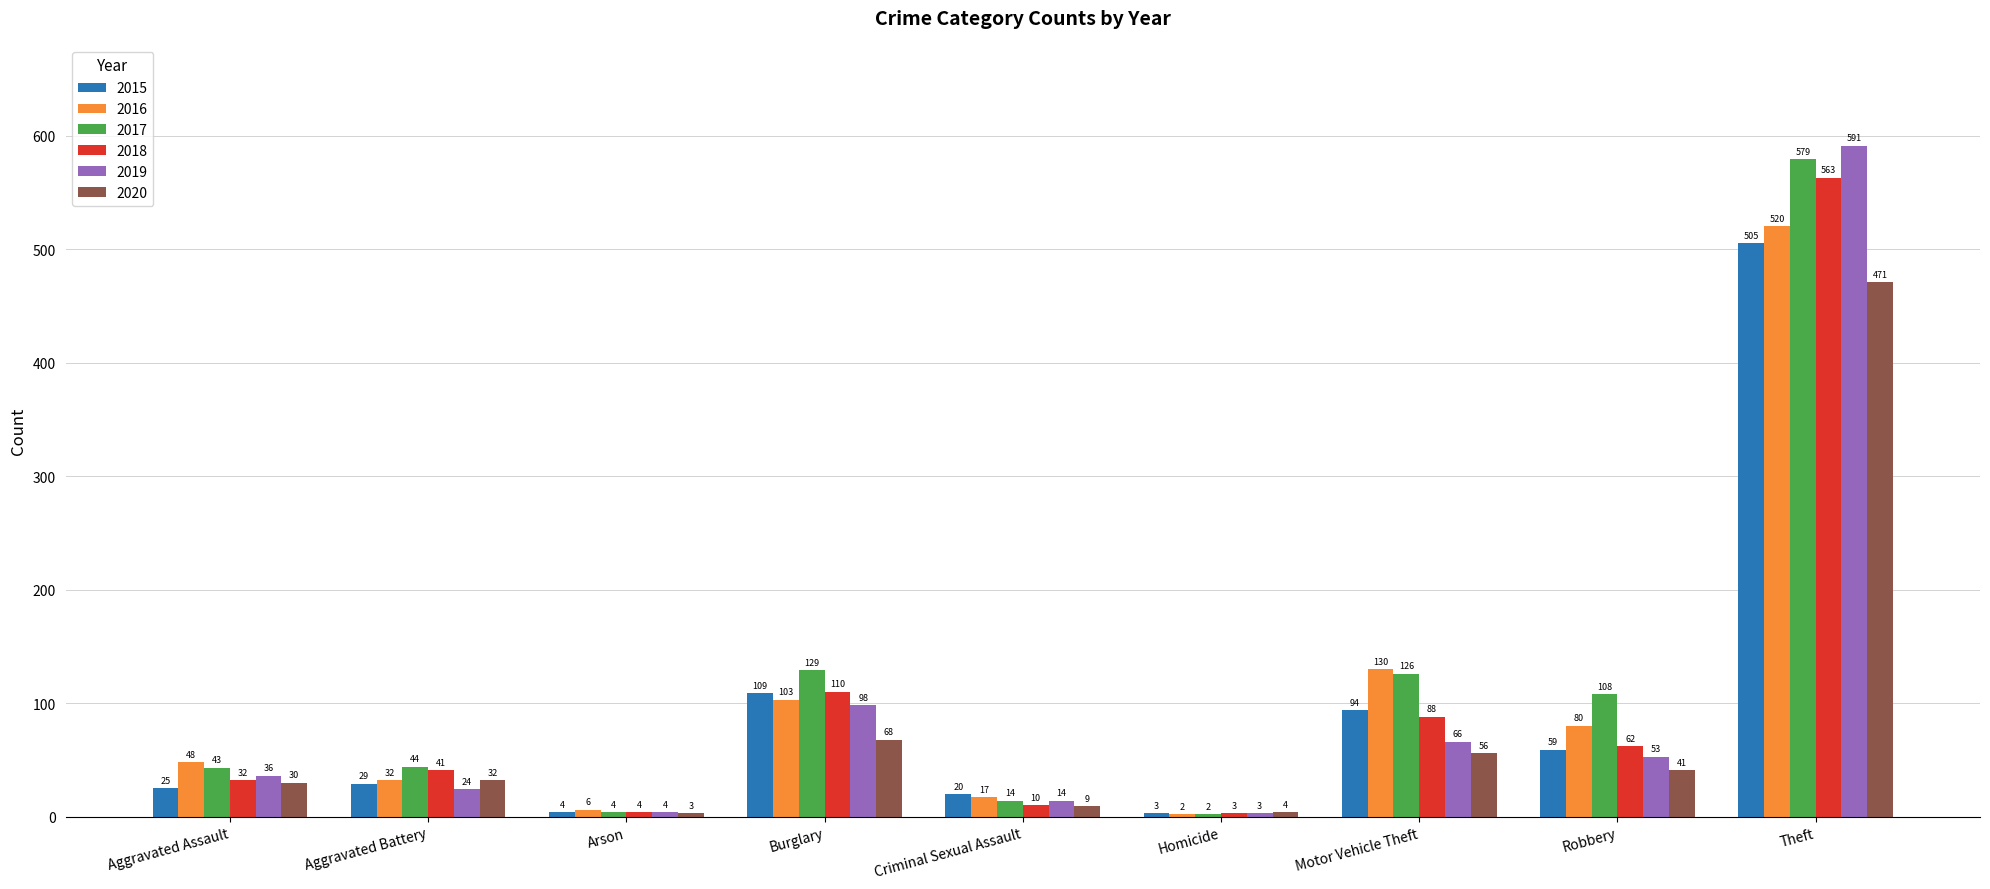

What is the difference between the 2017 values at Arson and Robbery?

104